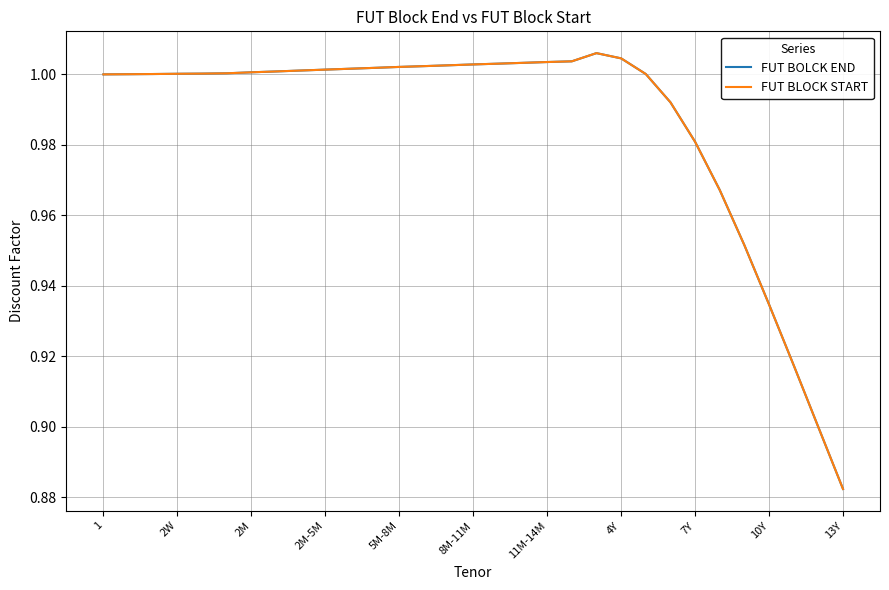

List the series in order of their overall mean, lowest first.

FUT BLOCK START, FUT BOLCK END